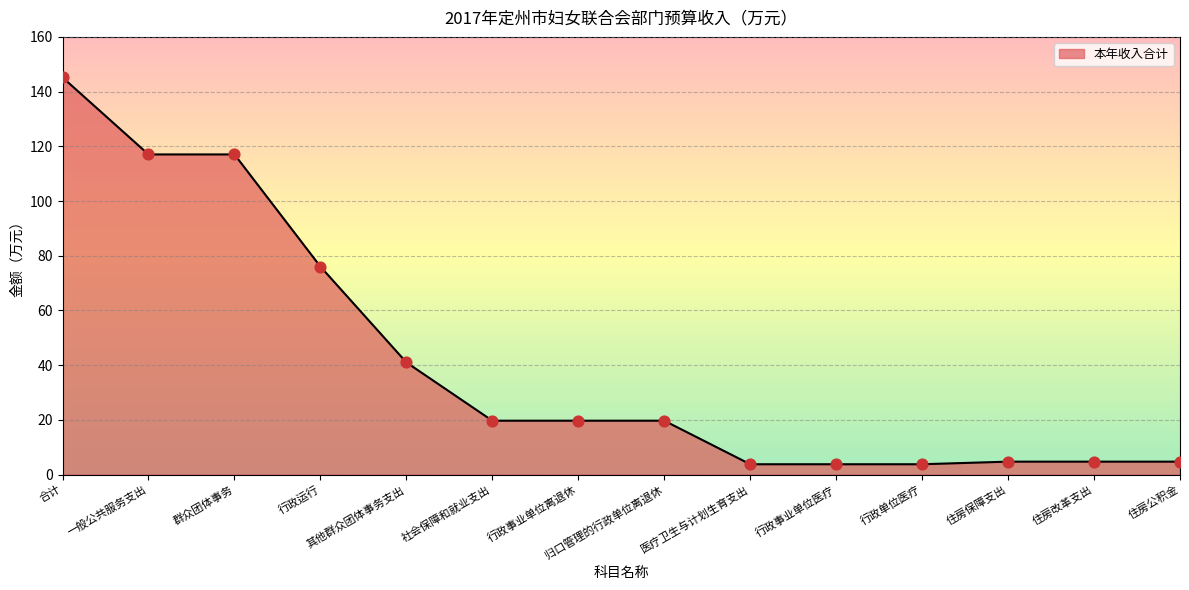

Which has a higher value, 一般公共服务支出 or 归口管理的行政单位离退休?

一般公共服务支出